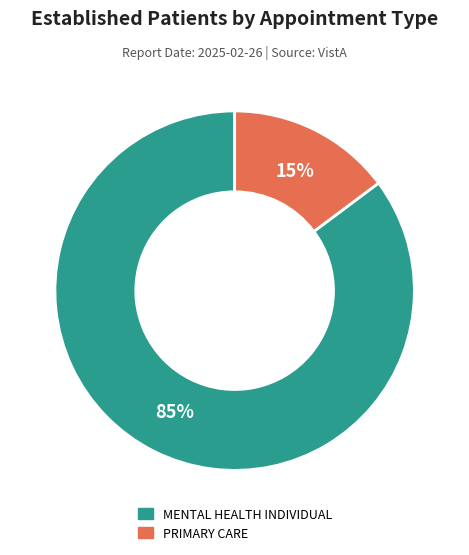

What percentage is the MENTAL HEALTH INDIVIDUAL slice, to the nearest percent?

85%